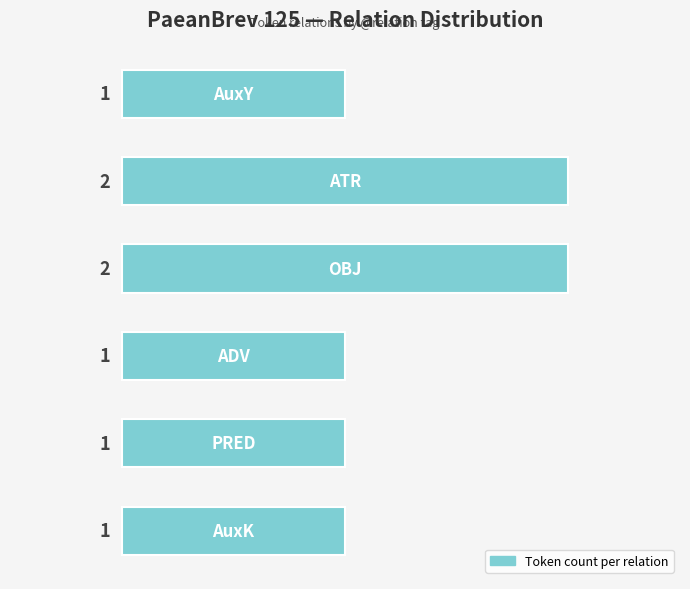

Reading bottom to top, extract all data points from this chart.

1	1	1	2	2	1